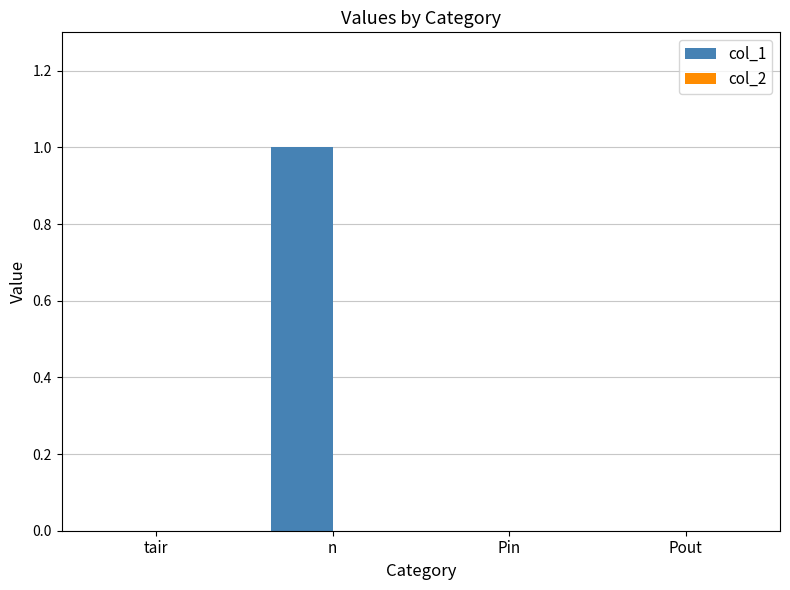

True or false: the data shows 0 at Pout.

True